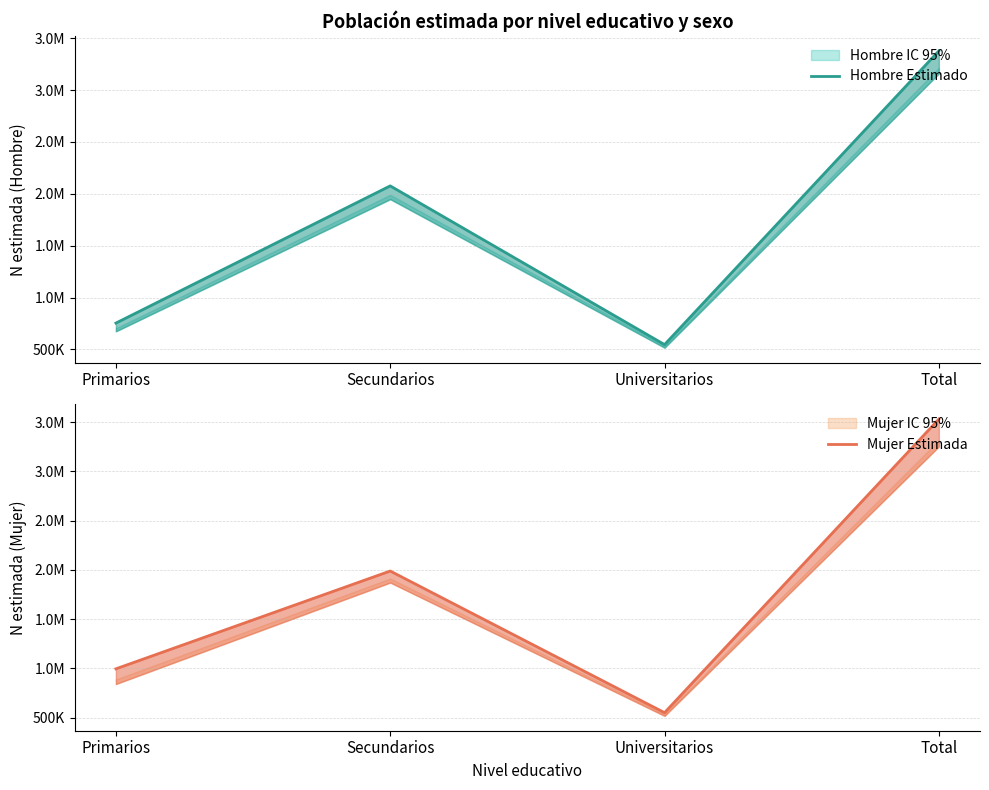

Is this an area chart (filled region under the line)?

No